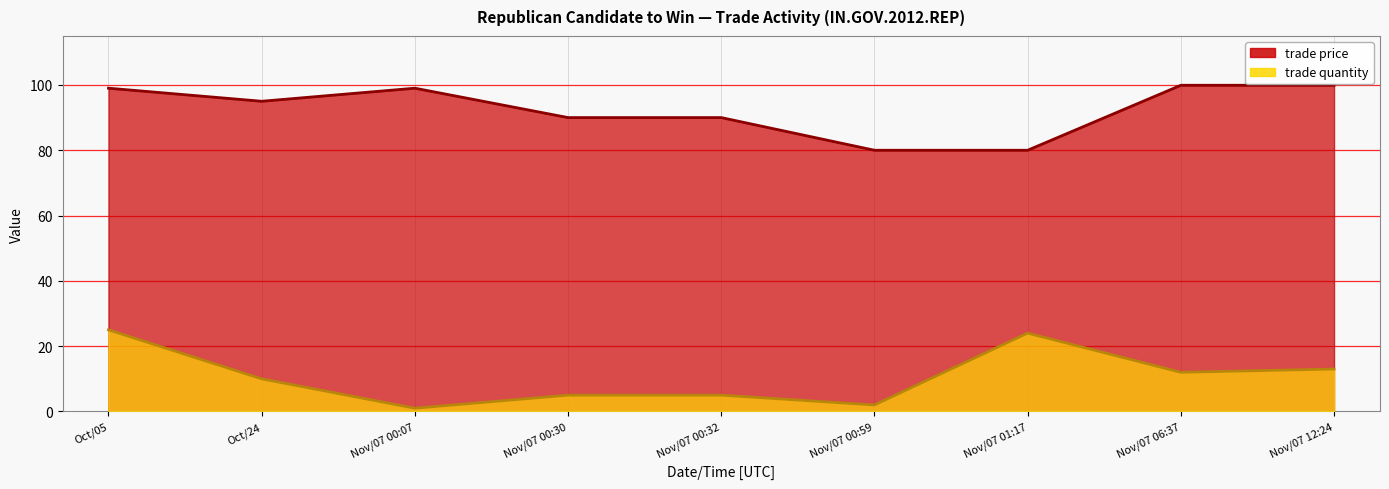

What is the label of the 9th point from the right?

Oct/05